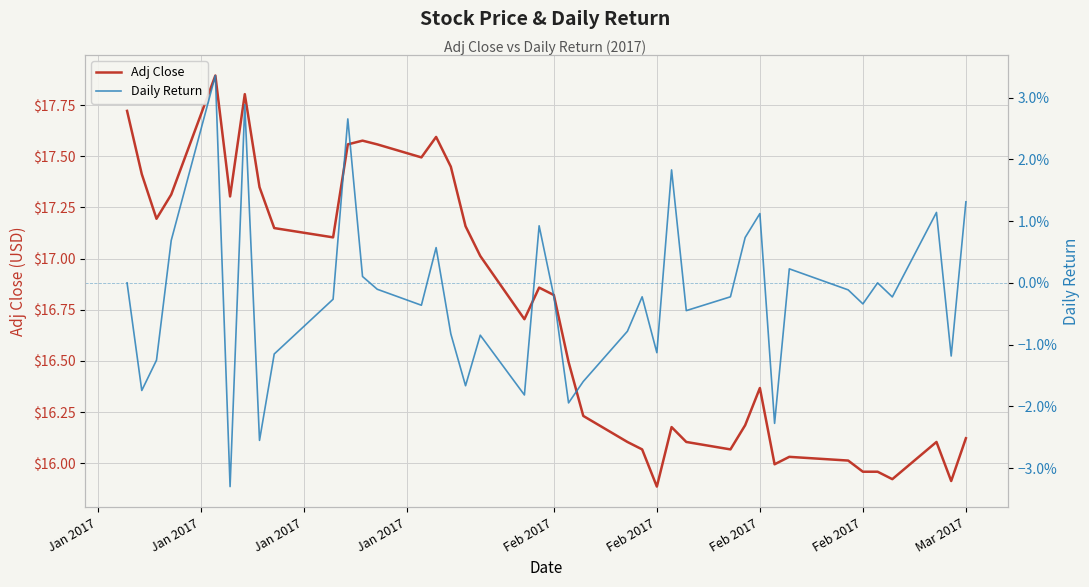

Which series has the largest range (max minus min)?

Adj Close